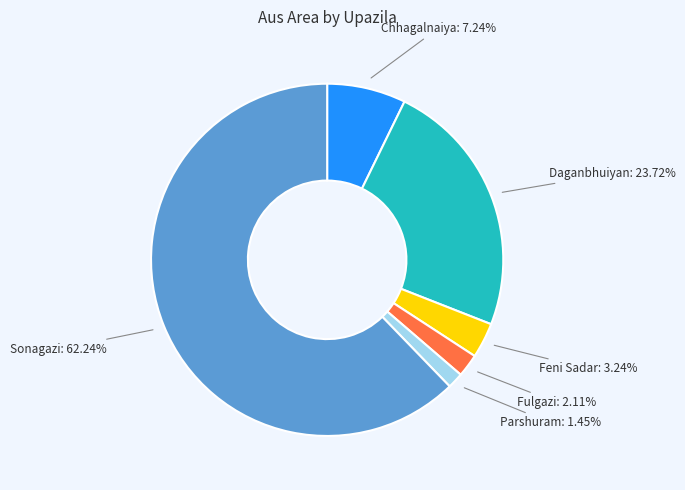

How many segments does this pie chart have?

6